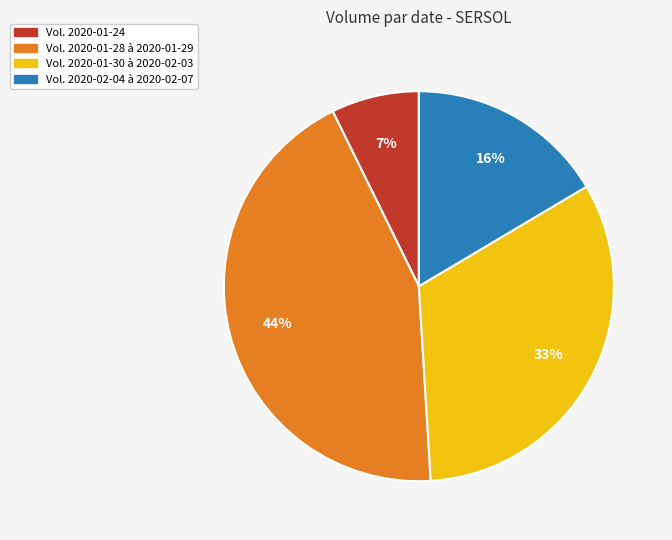

What percentage is the Vol. 2020-01-28 à 2020-01-29 slice, to the nearest percent?

44%